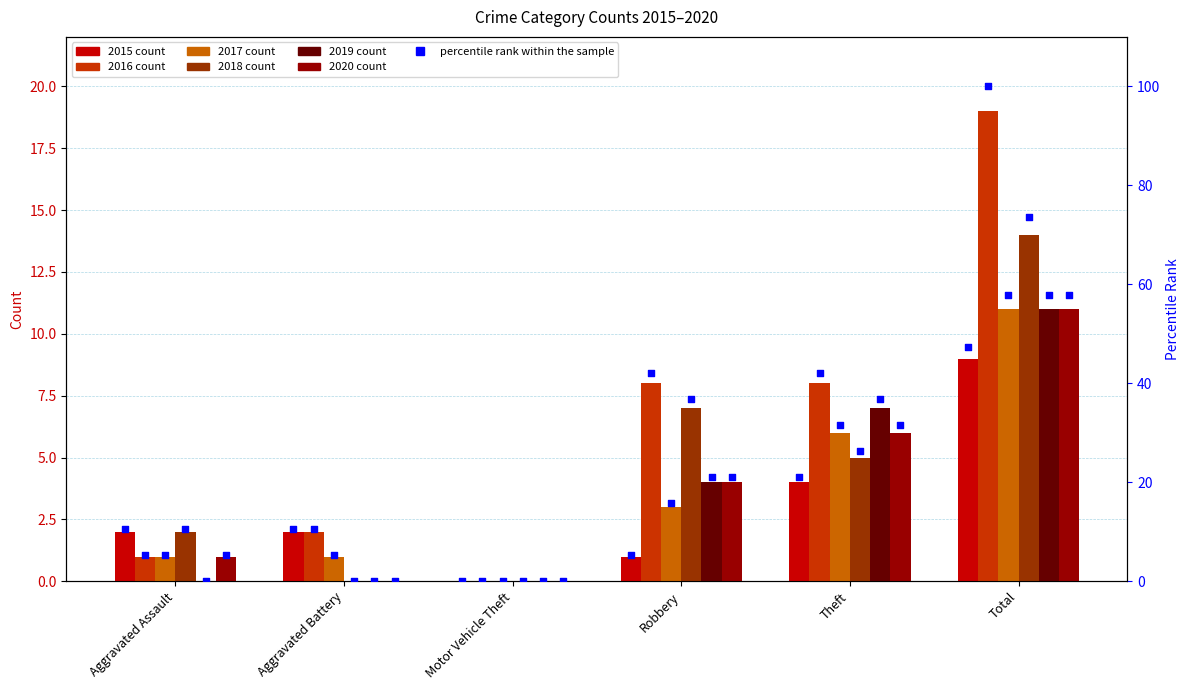

What is the change in value from Motor Vehicle Theft to Theft?

+21.1